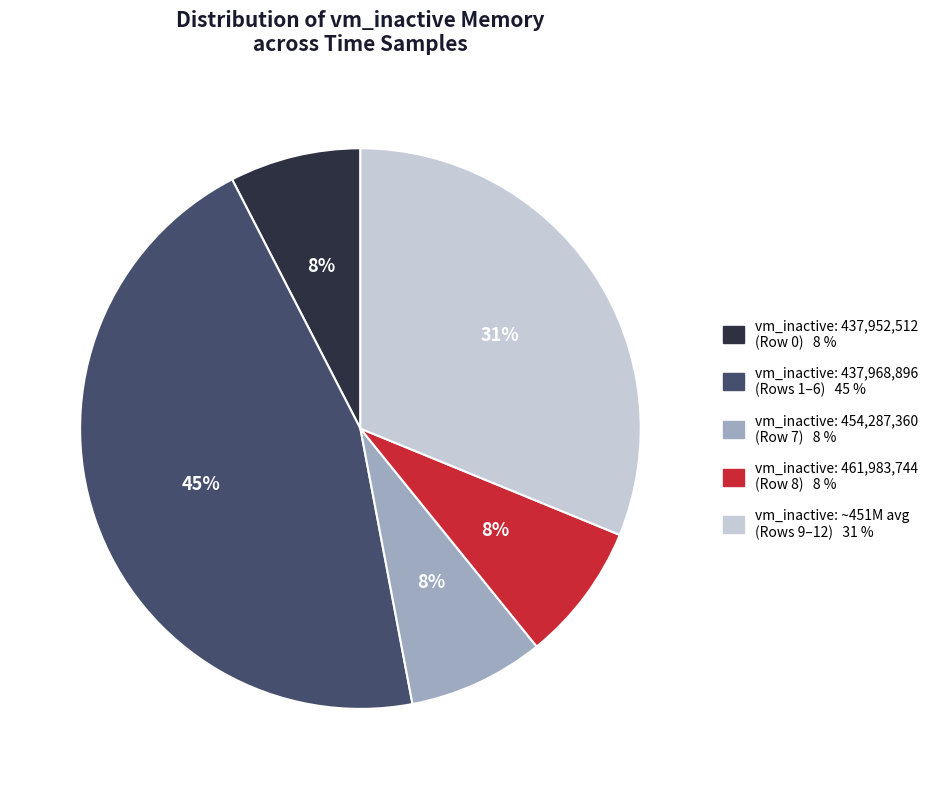

To the nearest percent, what is the average slice percentage?

20%